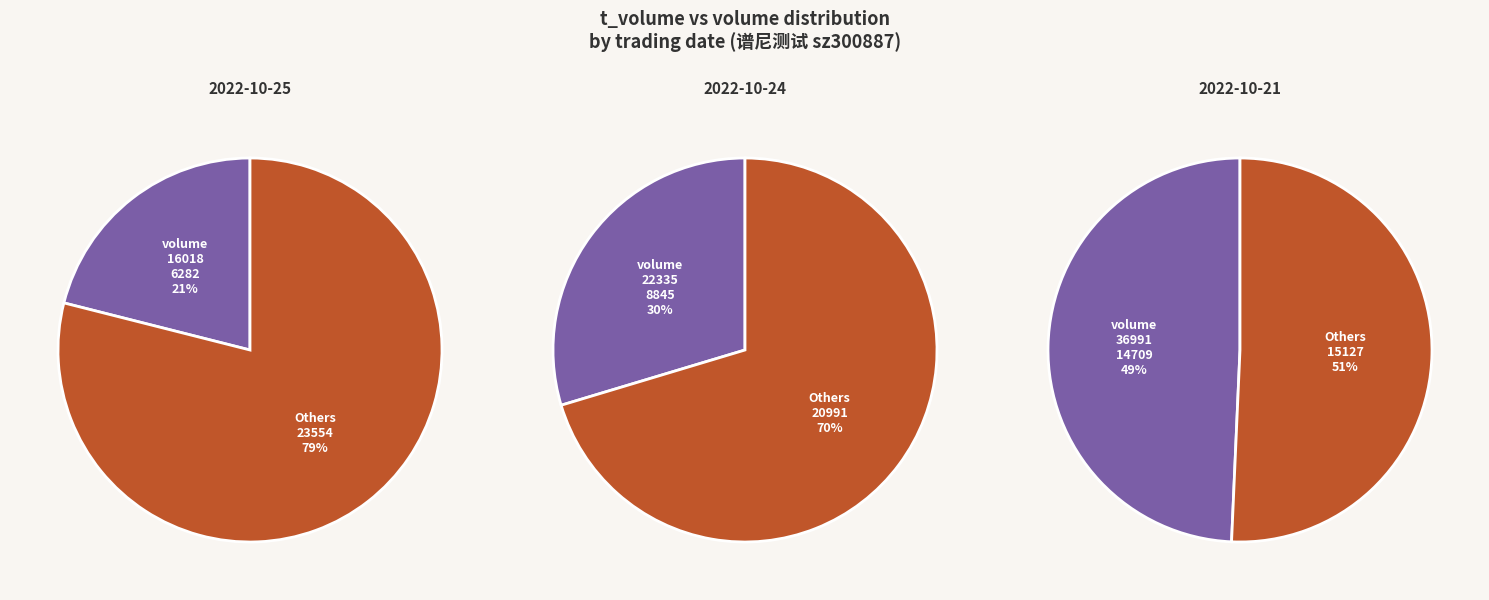

What percentage is NOT represented by 22335?

70.4%